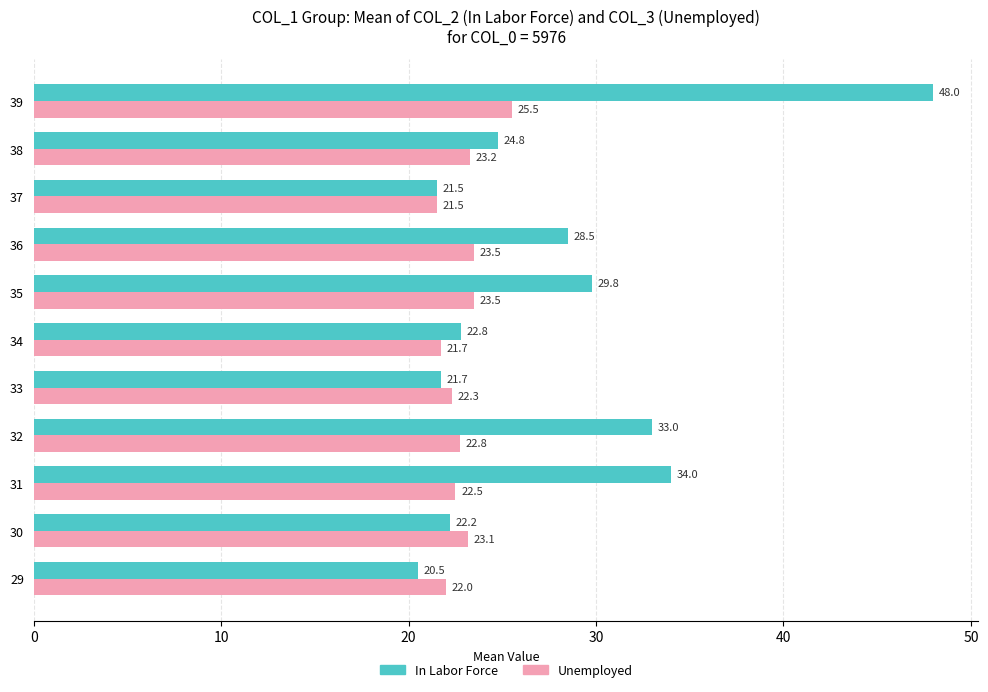

List the series in order of their peak value, lowest first.

Unemployed, In Labor Force